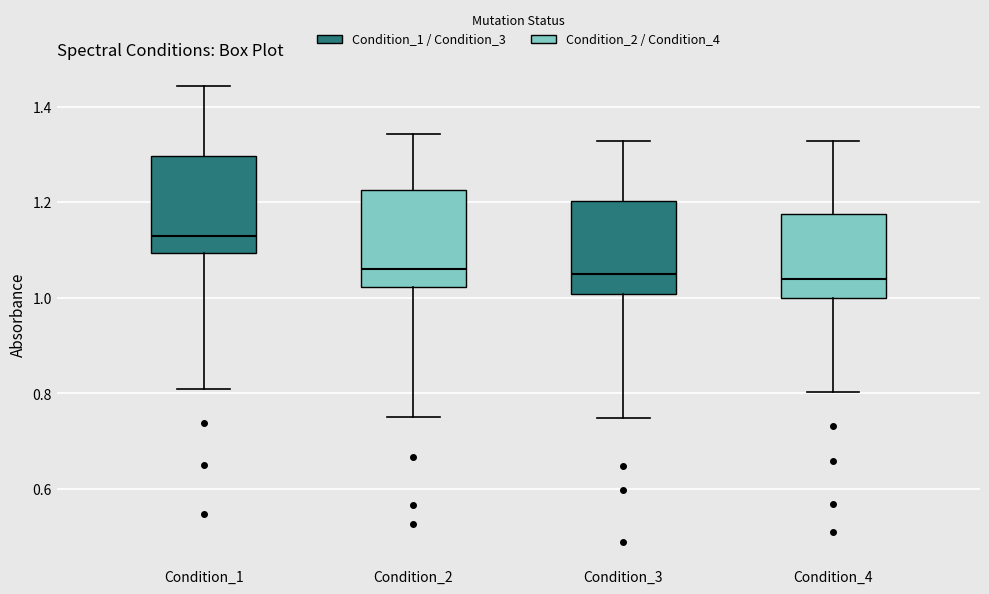

Where does the median line of the box for Condition_4 sit on the y-axis? The values are not printed on the chart, so give them approximately, as read against the axis.

1.04